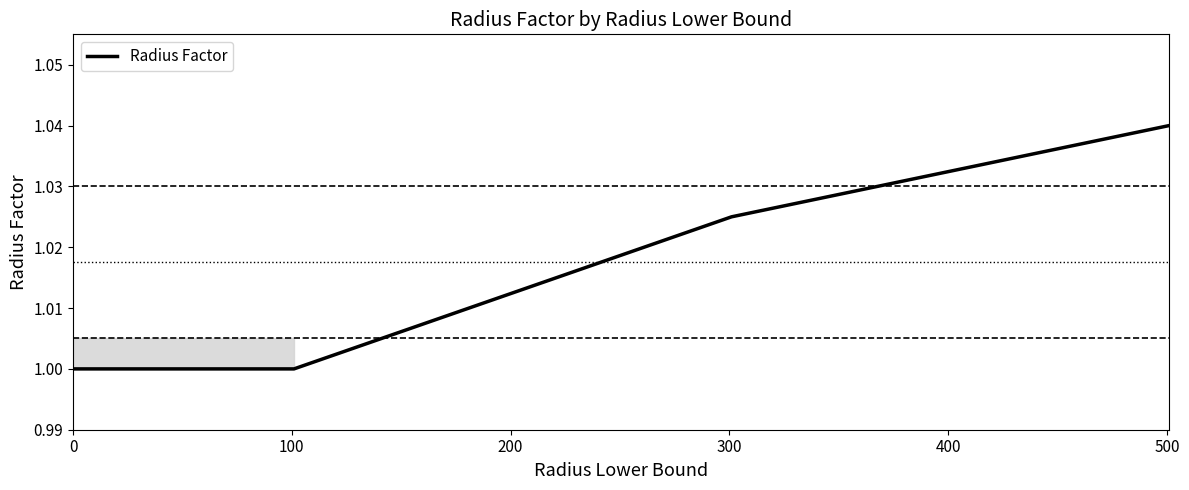

True or false: the data has more than 0 interior local peaks.

False